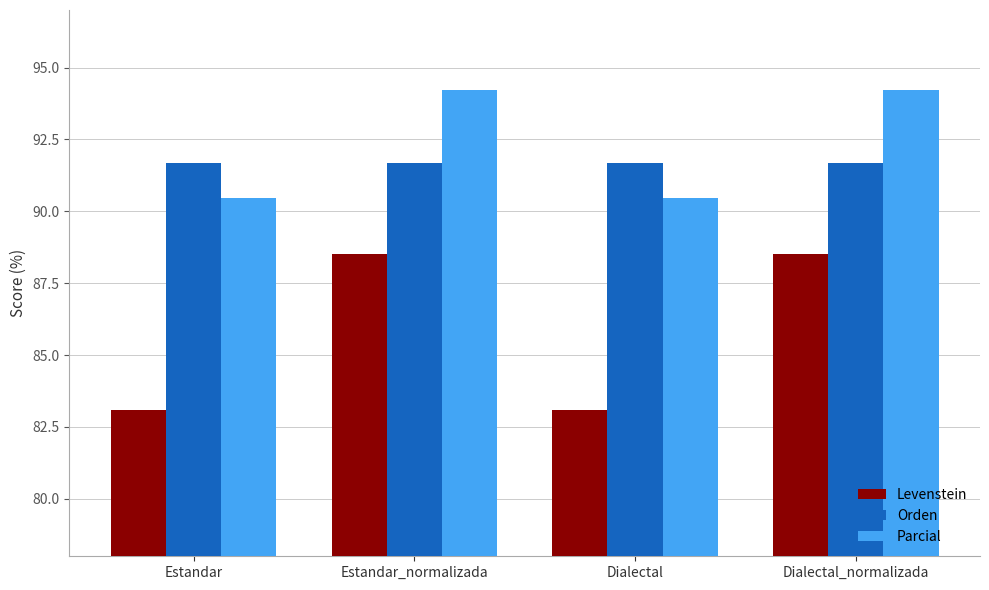

Which series has the widest spread of values?

Levenstein